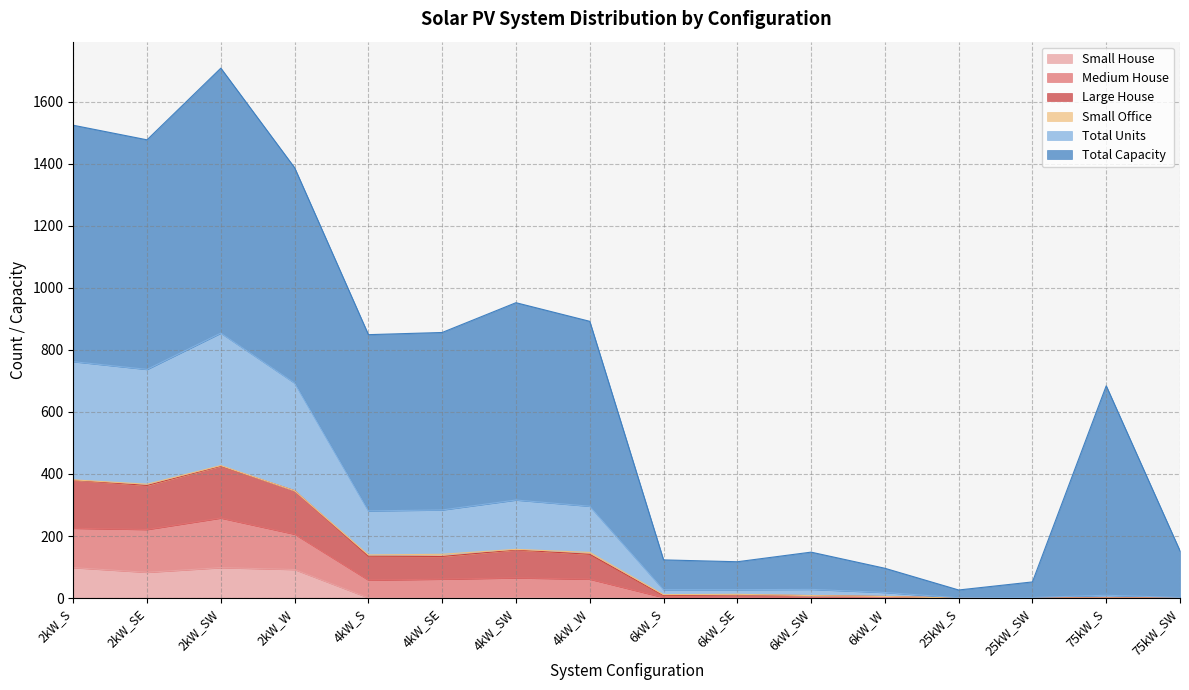

Where is Total Units nearest to the value 212?

4kW_SW